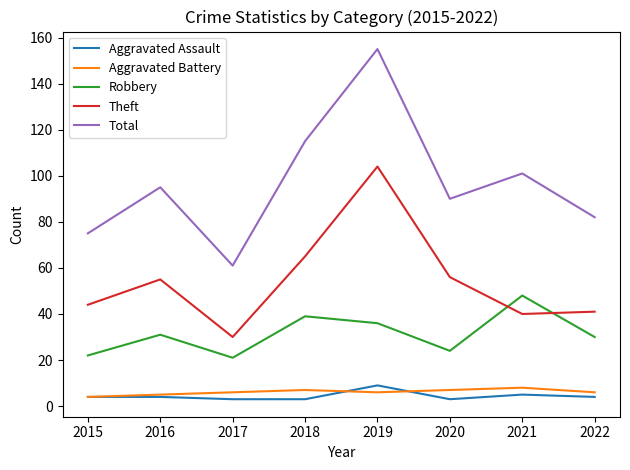

What is the minimum value for Total?

61